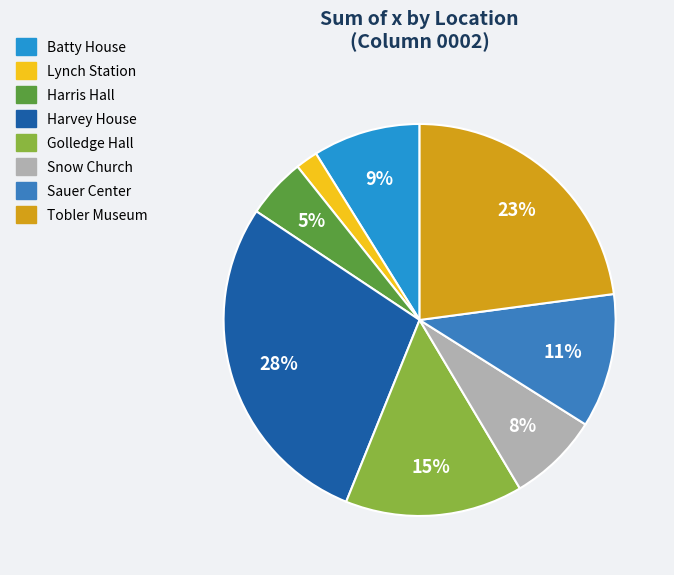

Which category has the smallest portion of the pie?

Lynch Station